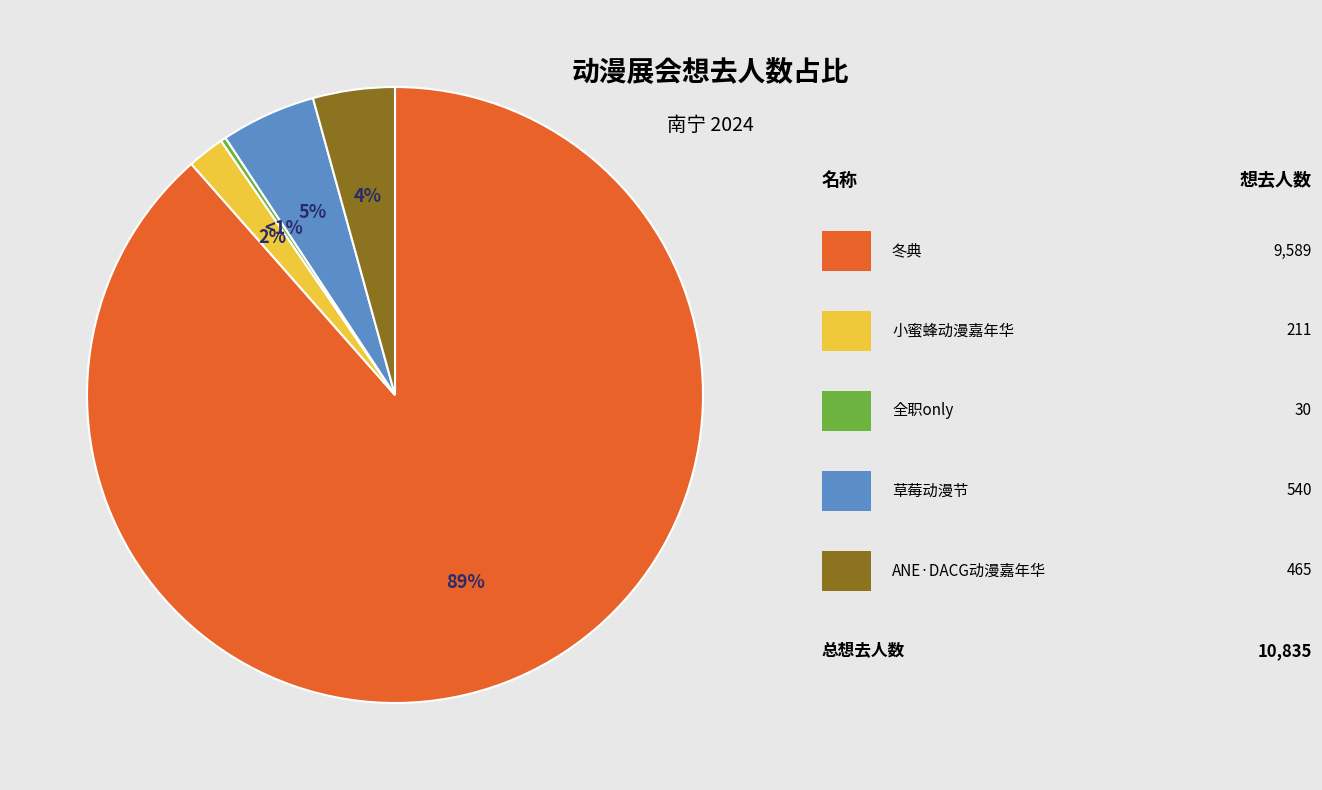

To the nearest percent, what is the difference between the largest and smallest slice percentages?

88%